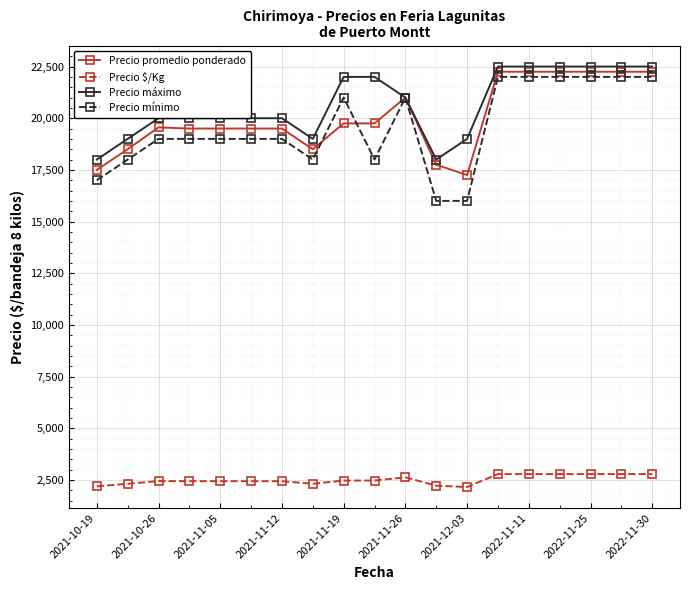

True or false: Precio máximo and Precio $/Kg cross at least once.

False